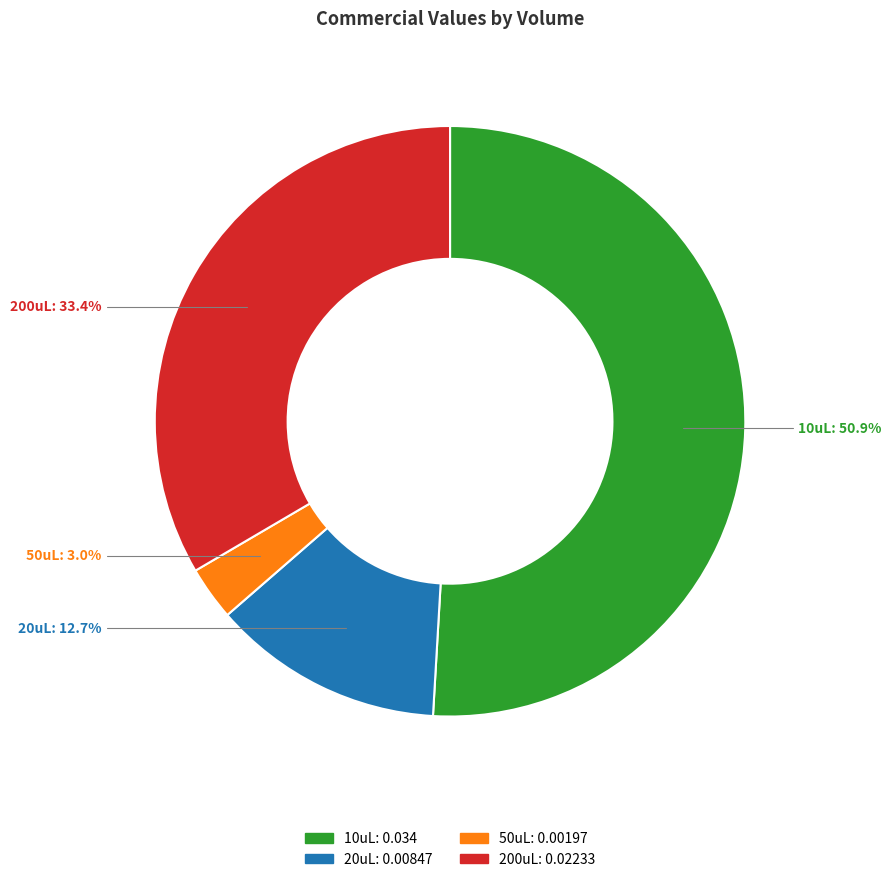

Count the number of slices in the pie.

4